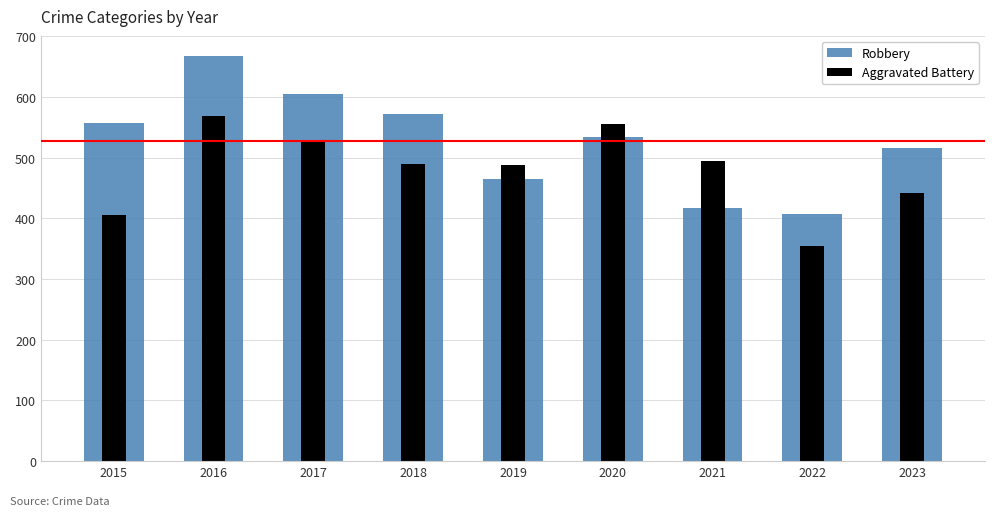

What is the smallest value displayed?

354